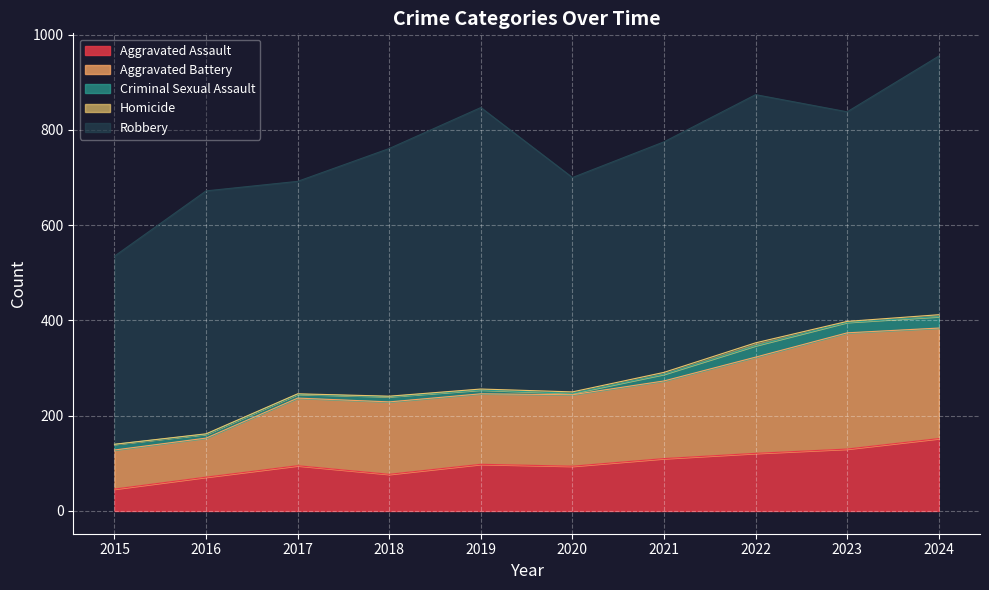

How many data points in Criminal Sexual Assault are above 12?

4